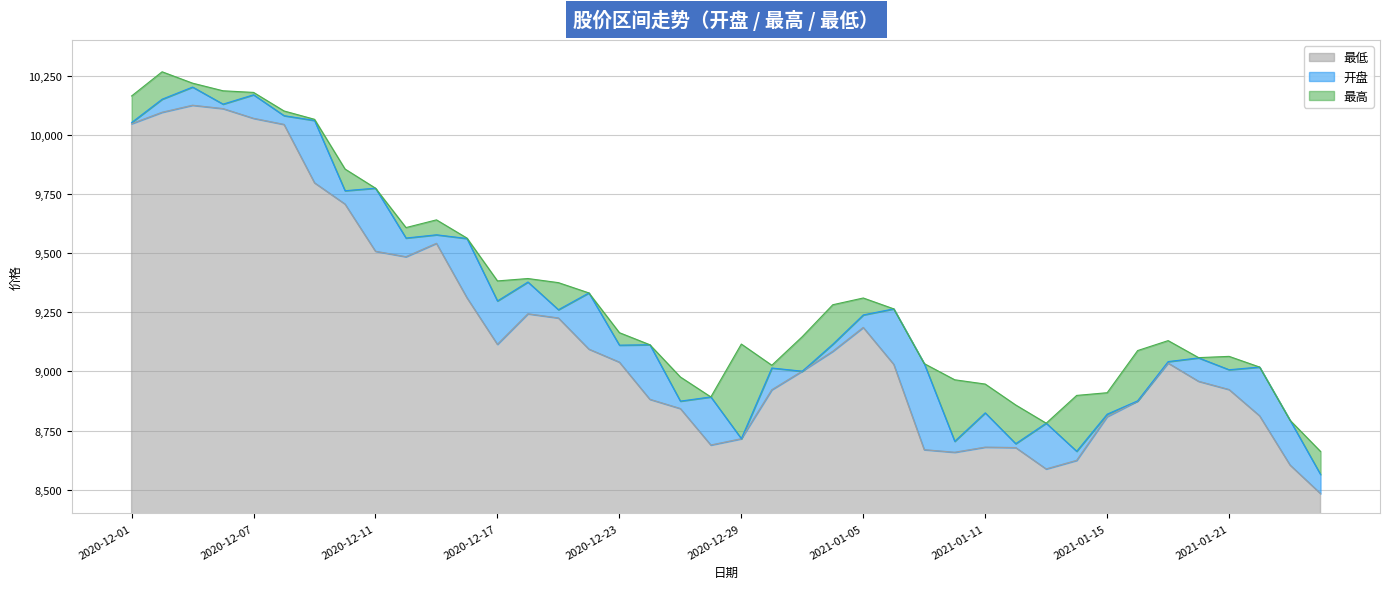

Which label corresponds to the smallest value in the chart?

2021-01-26